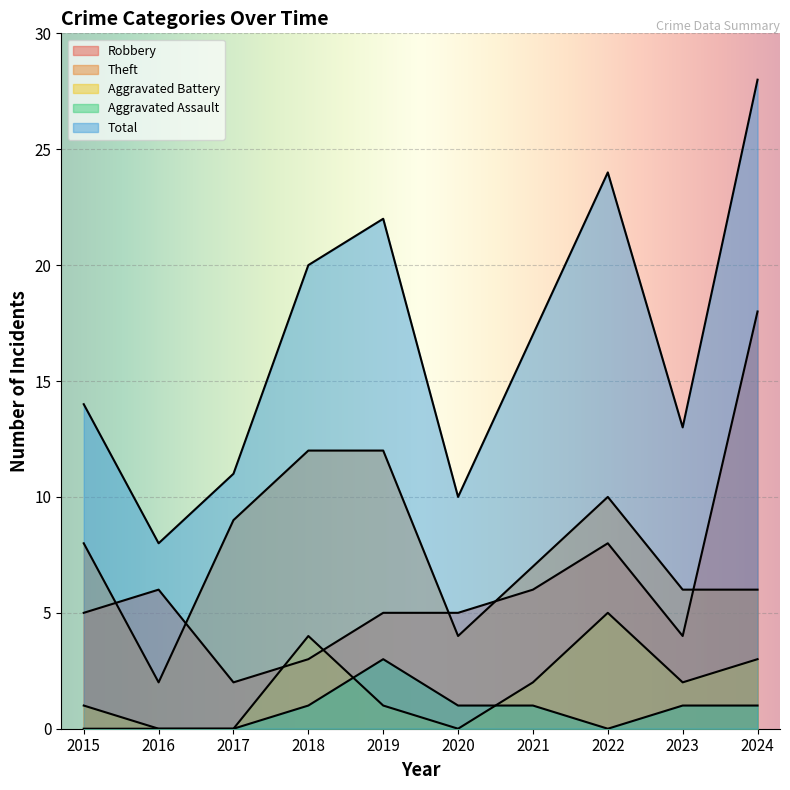

At which label does Total reach its minimum?

2016